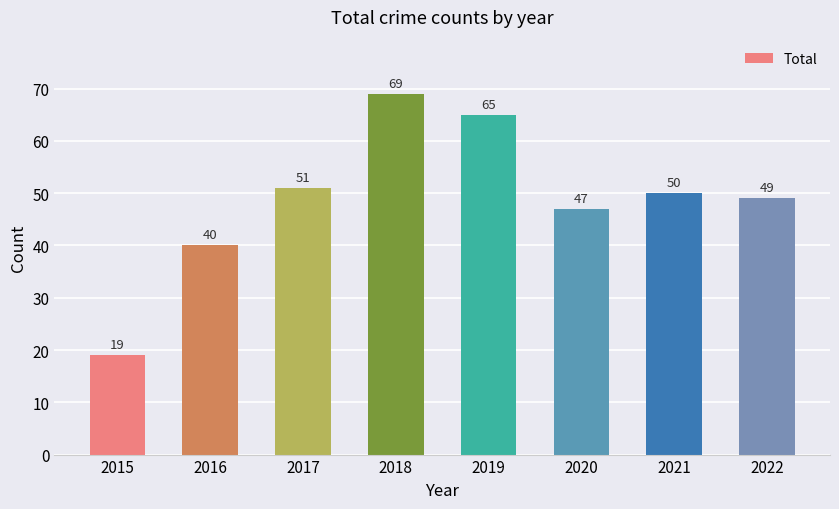

What is the value of the 5th bar from the left?

65